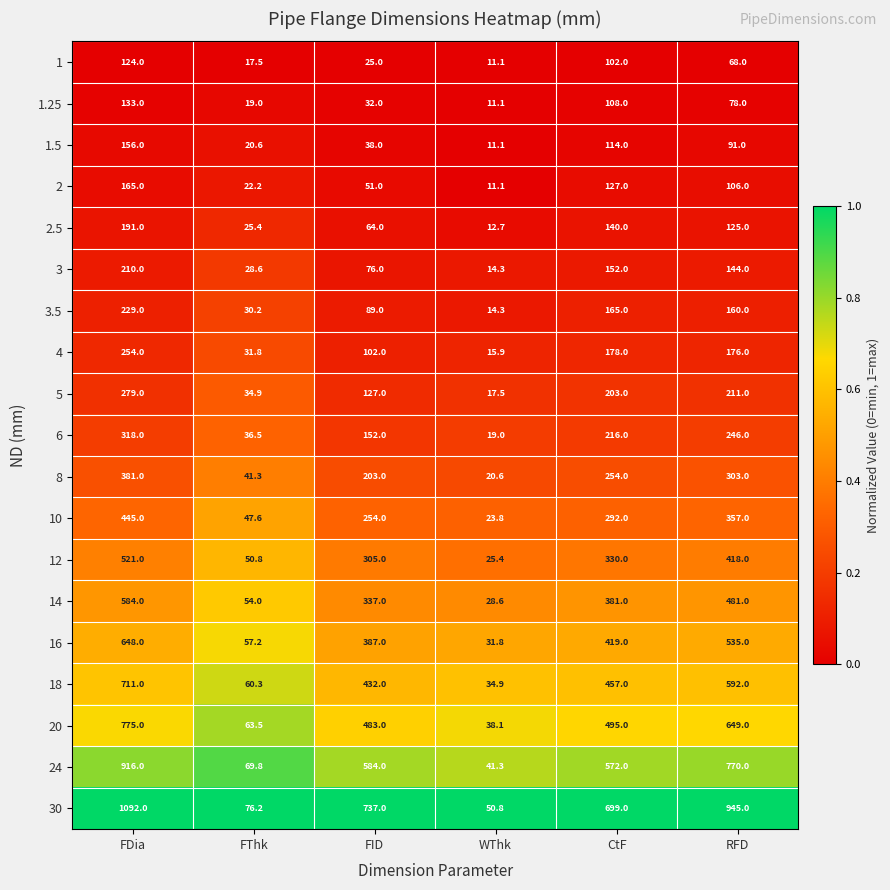

What value does the 20 series have at WThk?

38.1